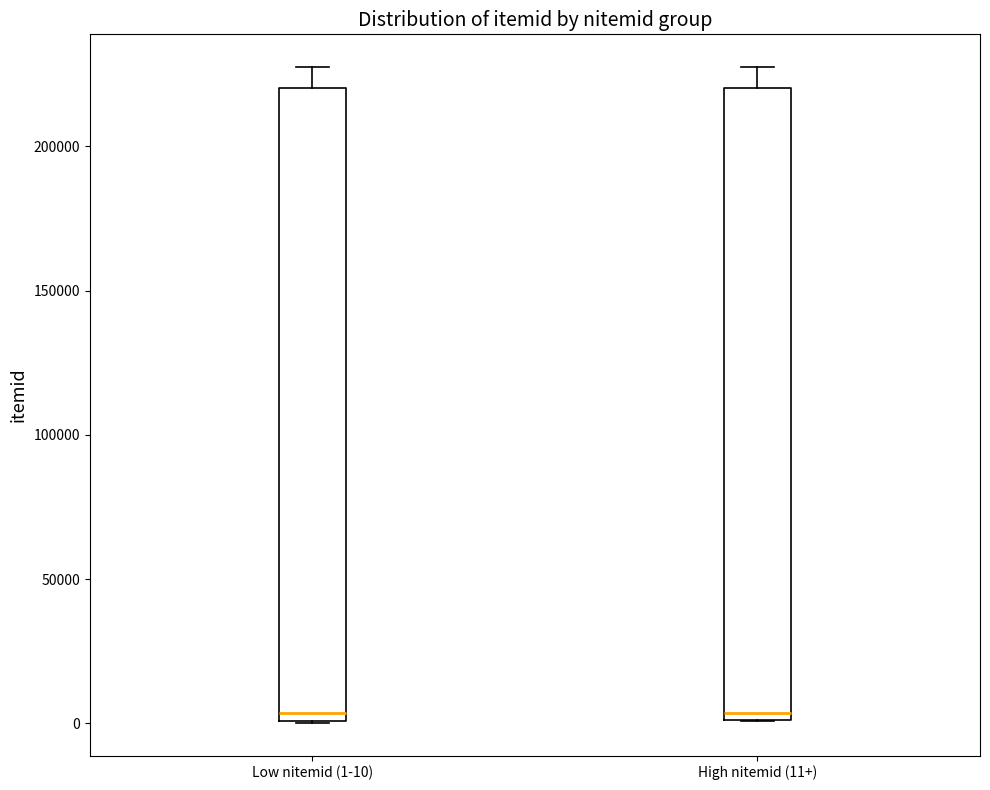

Reading left to right, transcribe this box plot: for each box, give where its median line is, the range the box spans, and where its two whiskers end, as read against the y-axis. The values are not printed on the chart, so give them approximately, as read against the axis.

Low nitemid (1-10): median 5000, box 0 to 220000, whiskers 0 to 225000
High nitemid (11+): median 5000, box 0 to 220000, whiskers 0 to 225000